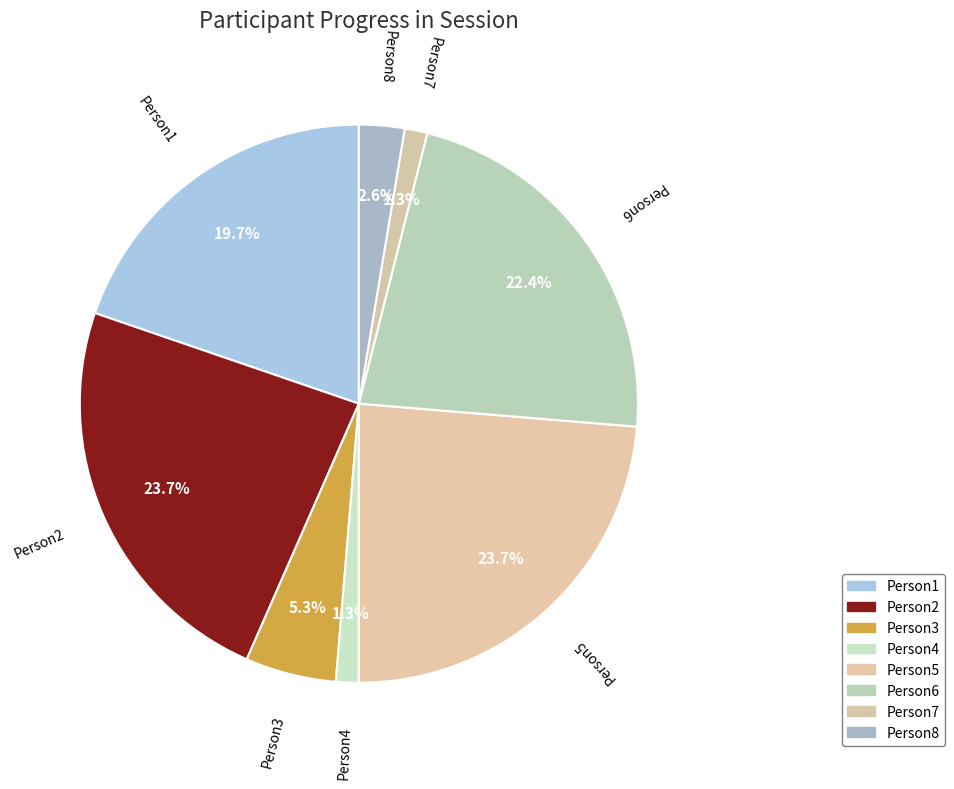

Combined, do Person4 and Person7 account for over 50%?

No